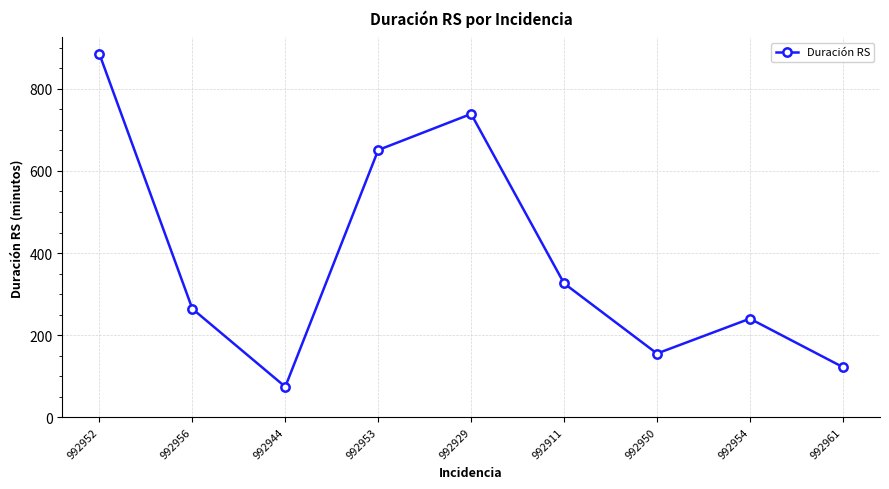

What is the maximum value shown in the chart?

885